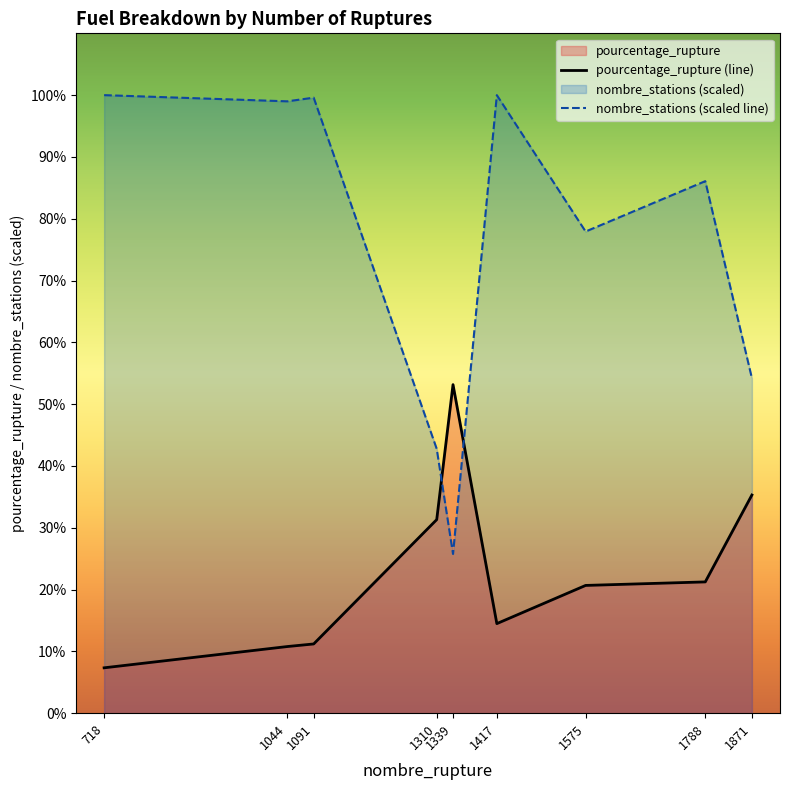

What is the difference between the nombre_stations (scaled line) values at 1788 and 1871?

31.9